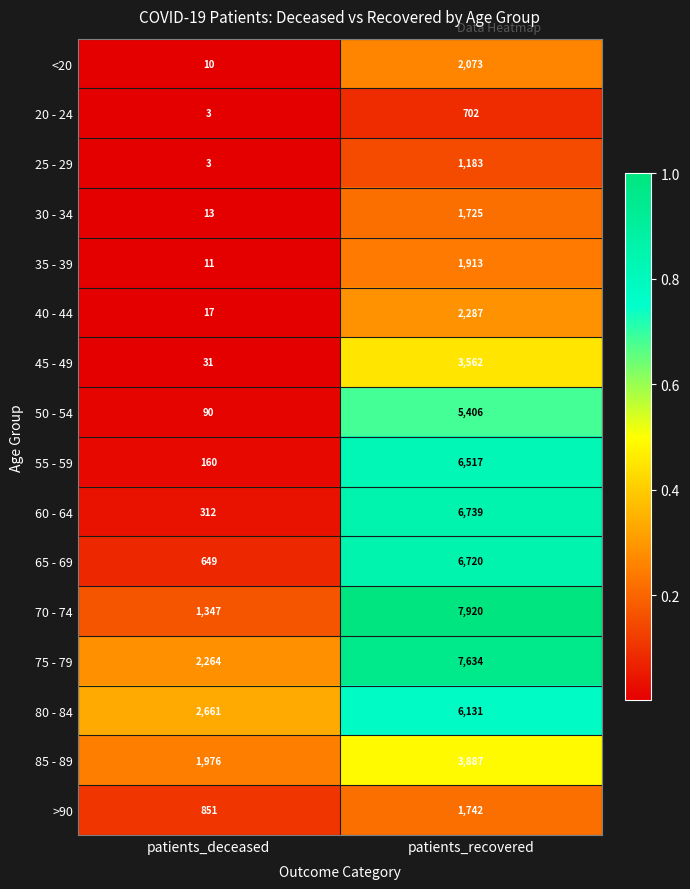

What is the average value of the 35 - 39 series?

962